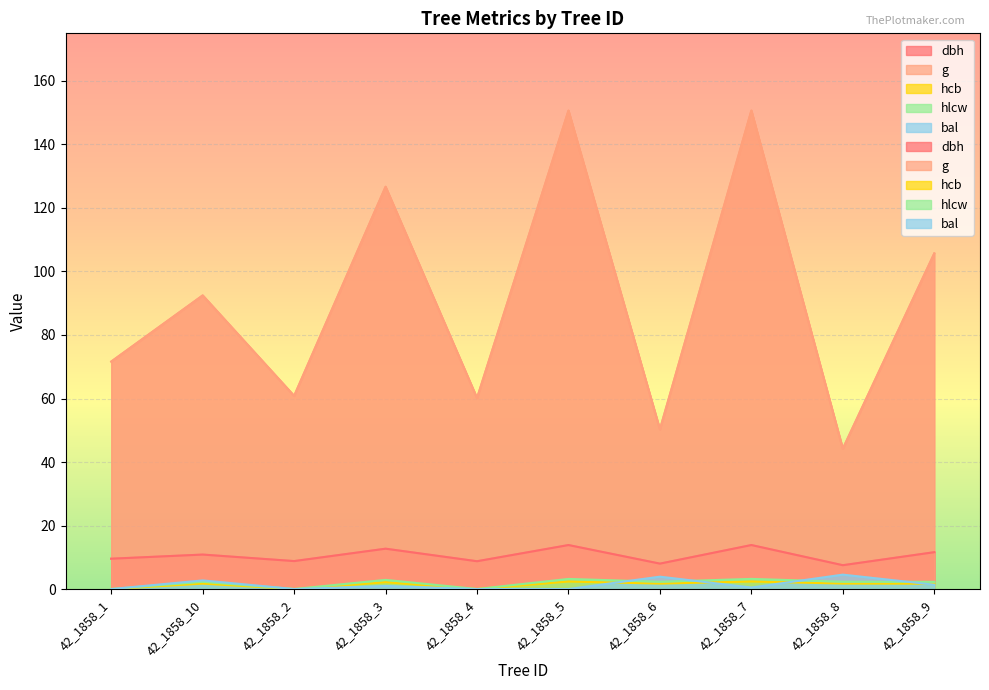

Where is the first local maximum for hcb?

42_1858_10